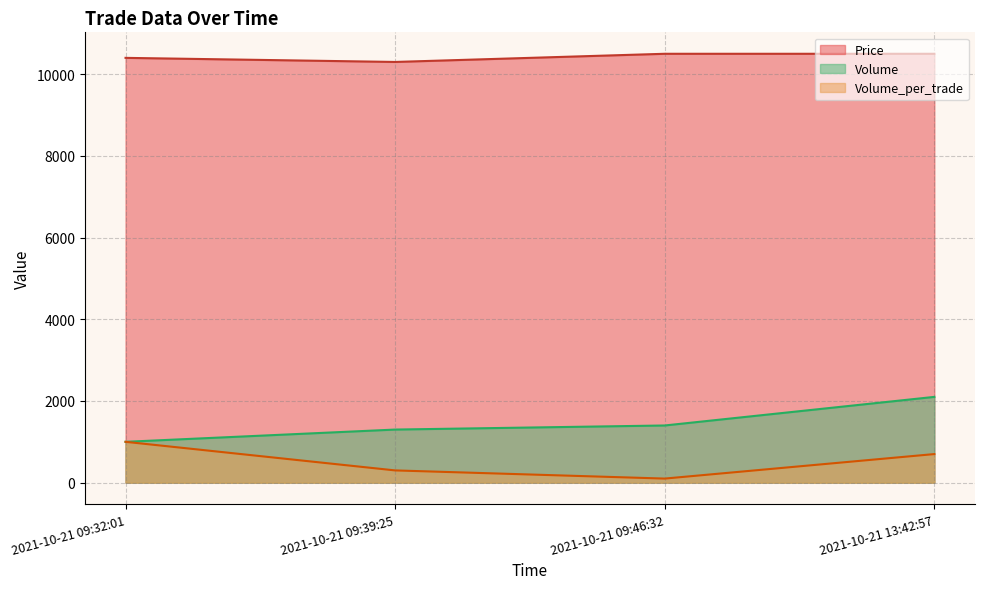

How many values in the Volume_per_trade series are below 700?

2